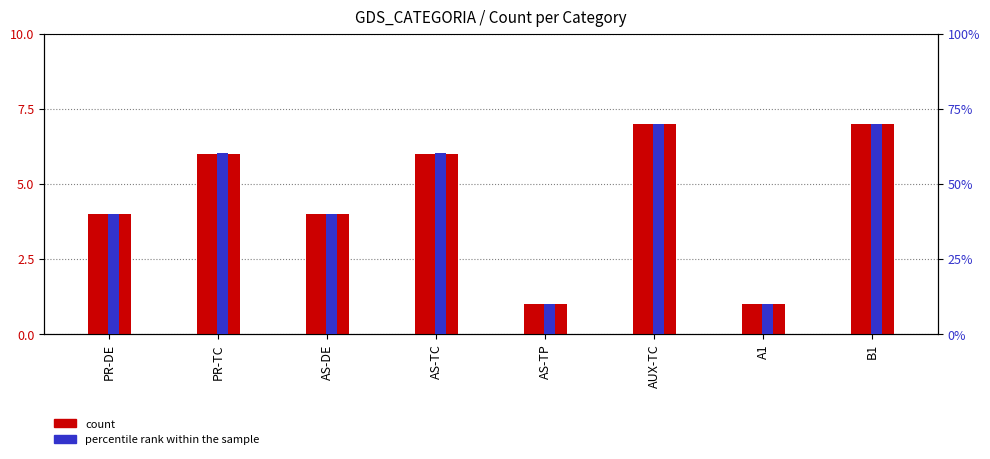

List the series in order of their overall mean, lowest first.

count, percentile rank within the sample